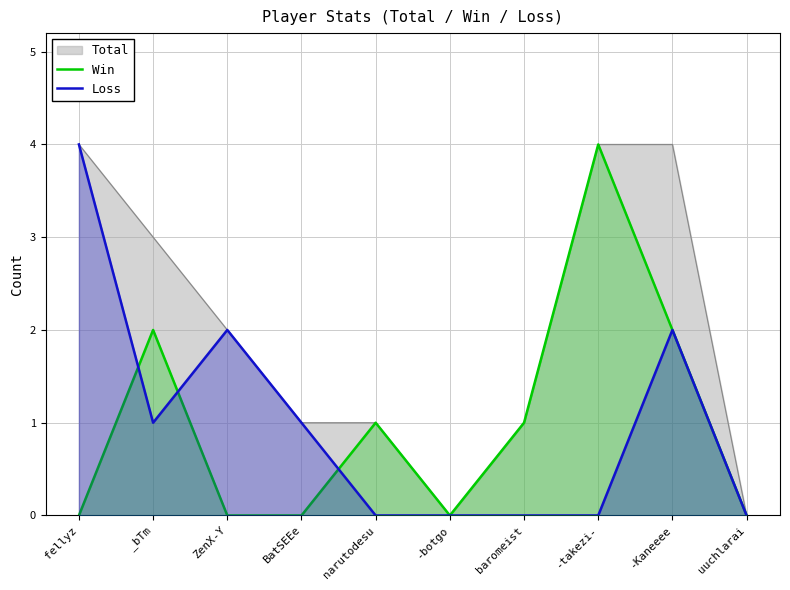

Count the number of categories in the chart.

10